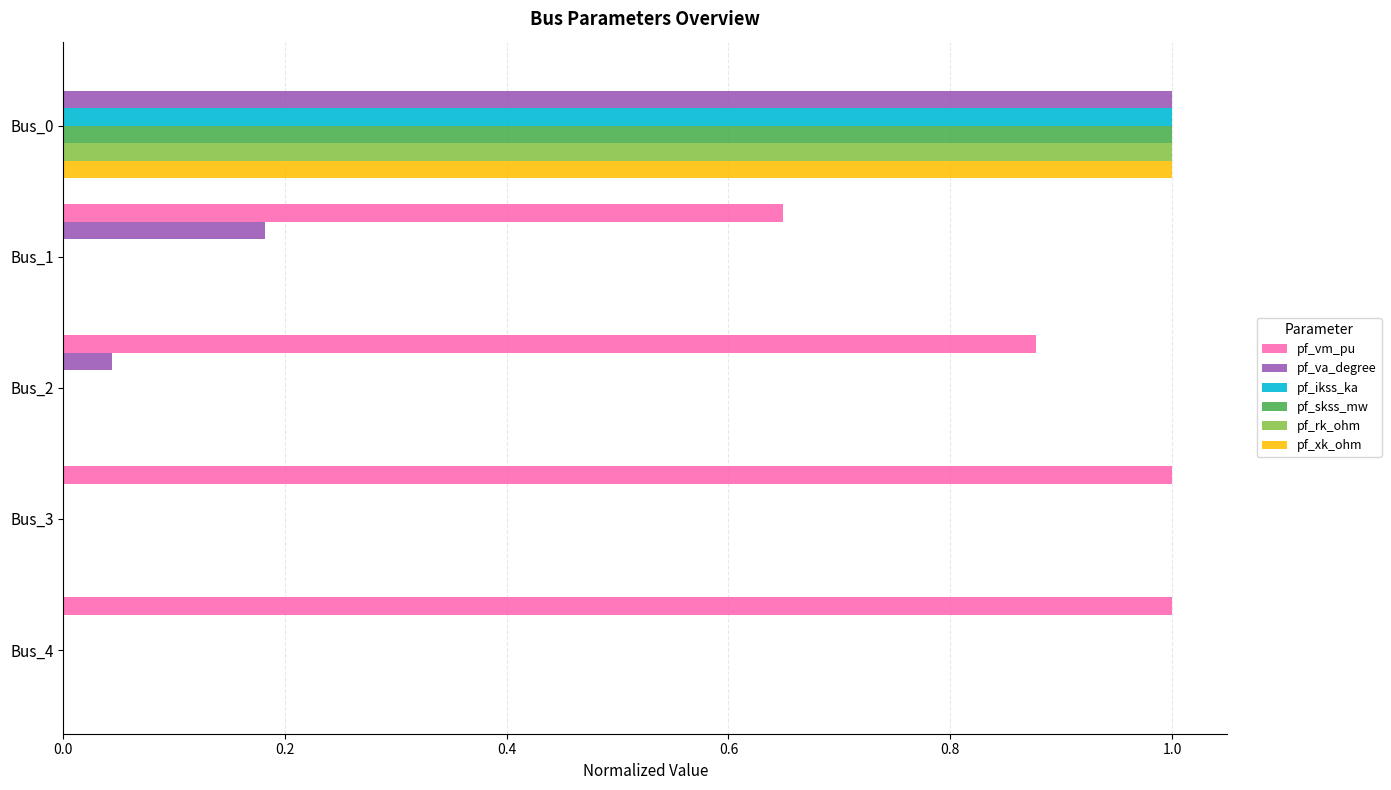

True or false: pf_skss_mw has a value of 0.0 at Bus_3.

True